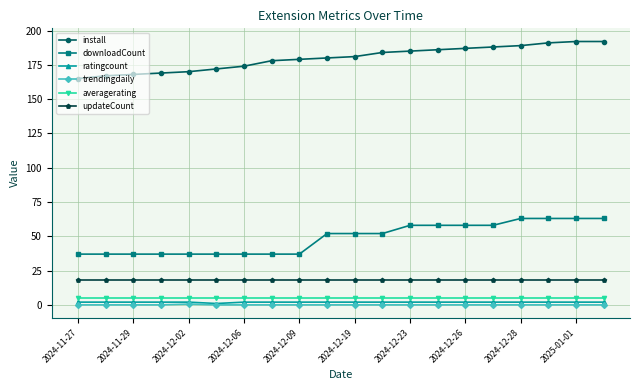

True or false: trendingdaily and updateCount cross at least once.

False